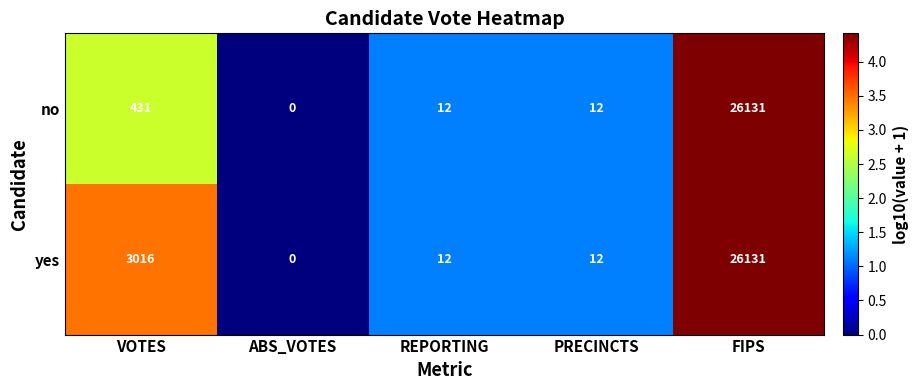

Which series changed the most between VOTES and PRECINCTS?

yes